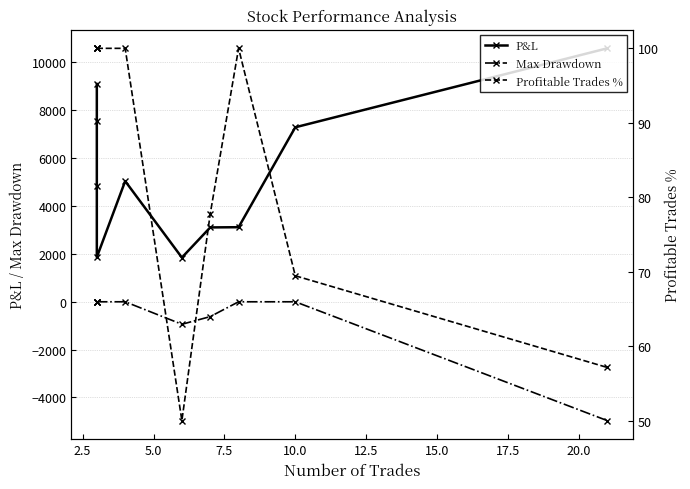

What is the average value of the Max Drawdown series?

-652.4